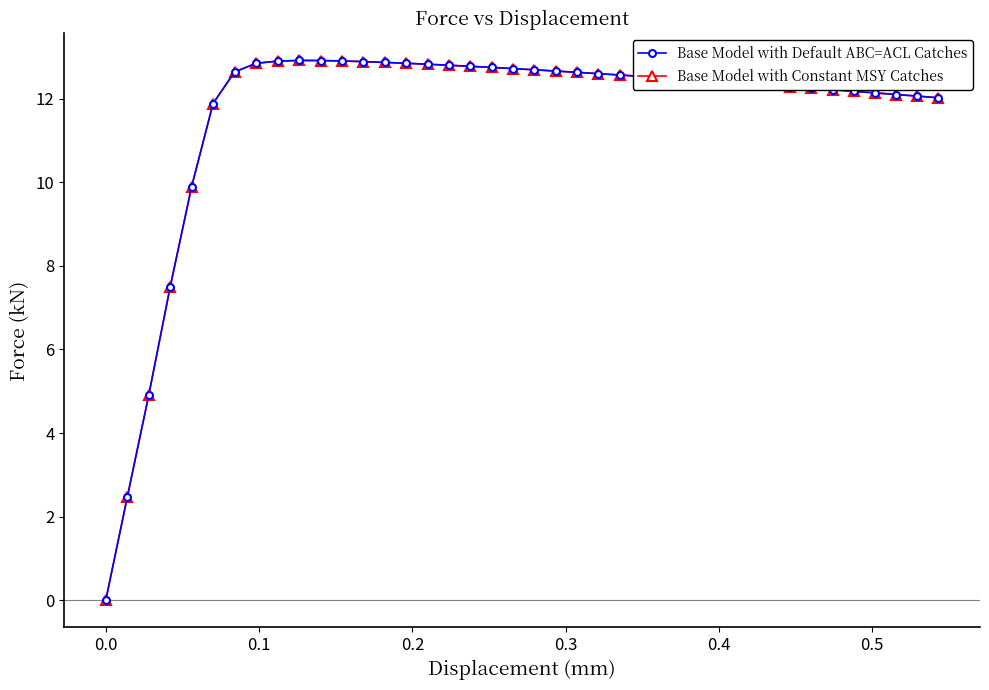

Does the chart have visible grid lines?

No